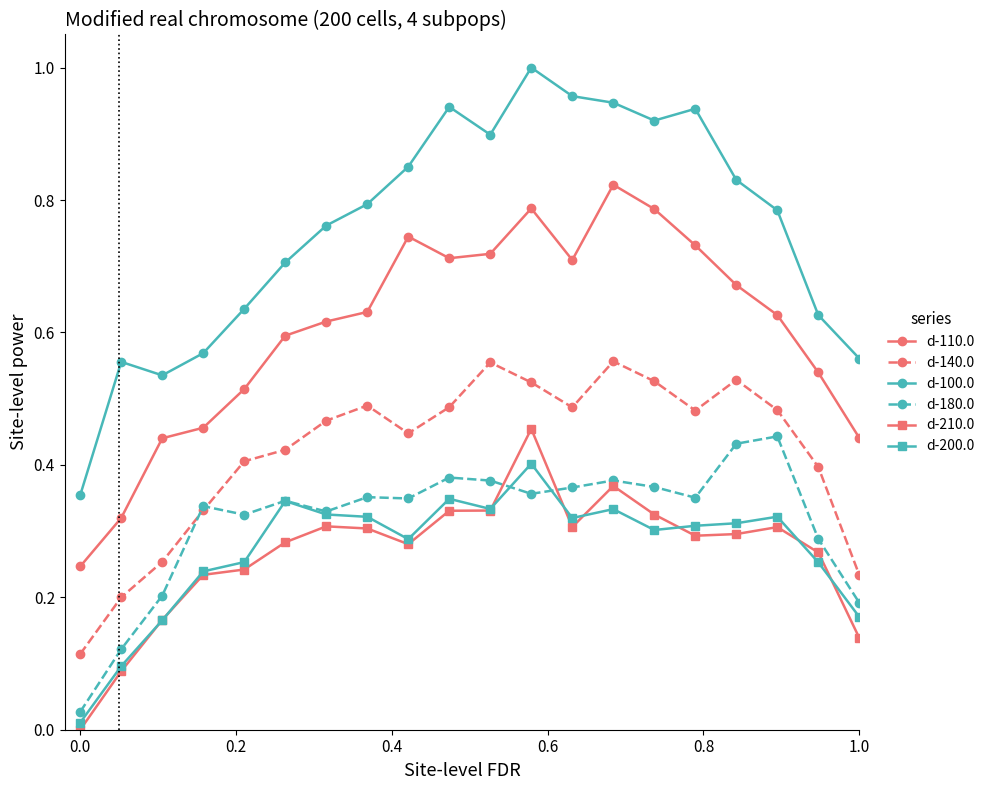

Which series has the largest total across all categories?

d-100.0